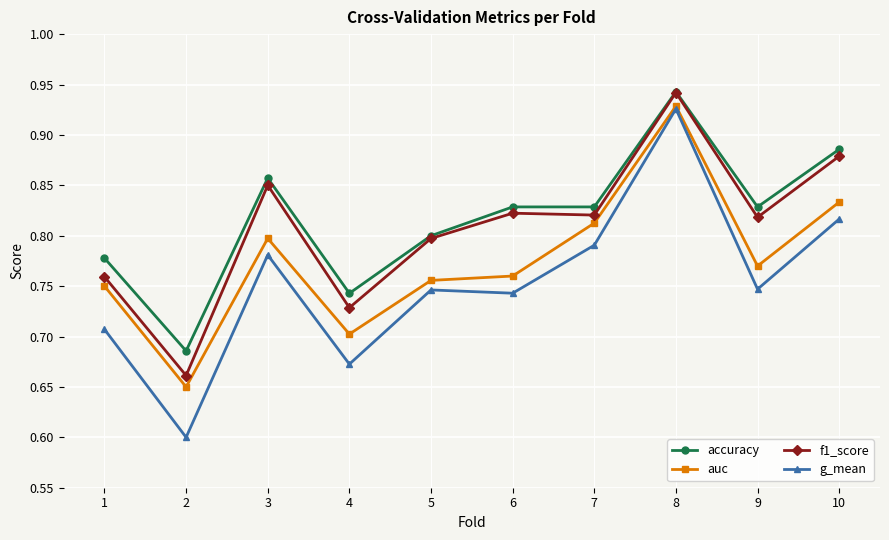

Which series has the widest spread of values?

g_mean